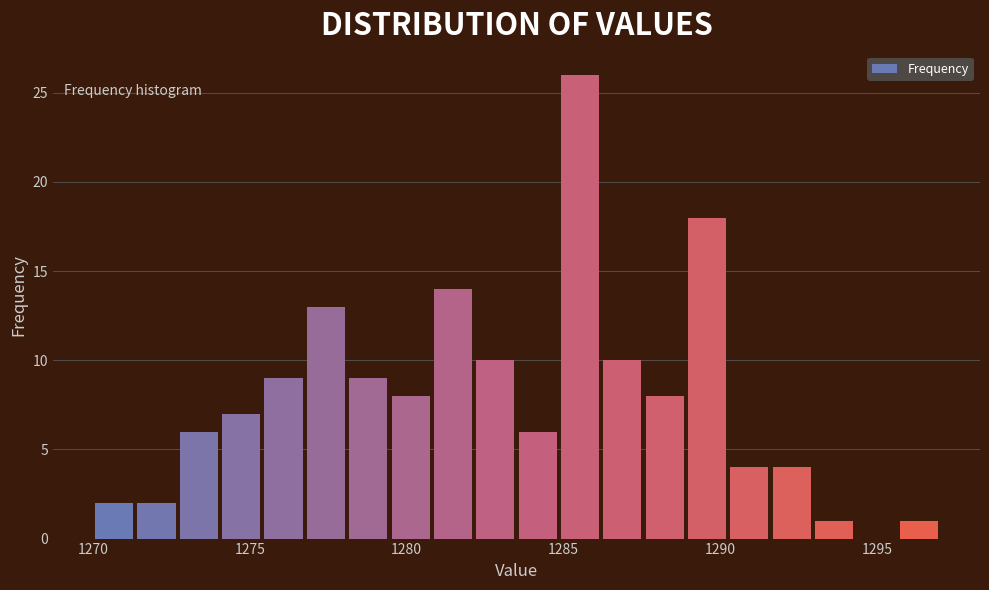

Read against the x-axis, roughly where is the centre of the tallest bar?

1285.5